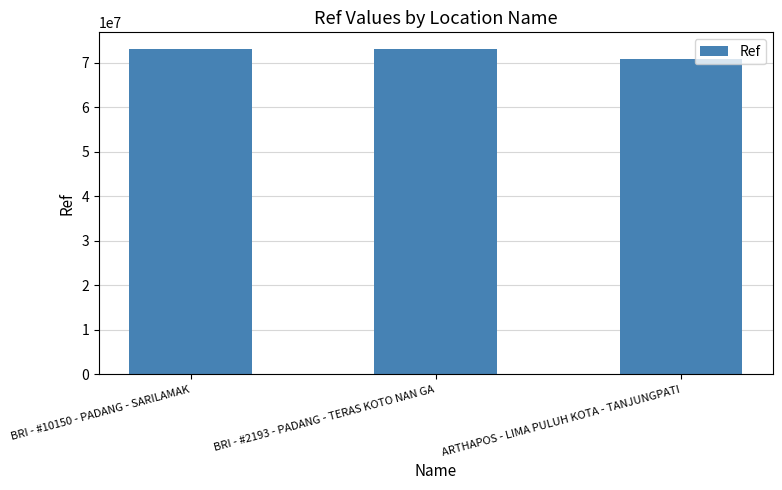

At which category does the chart reach its minimum across all series?

ARTHAPOS - LIMA PULUH KOTA - TANJUNGPATI